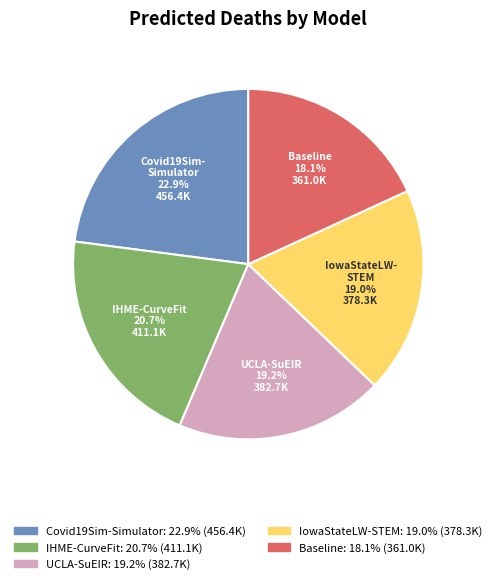

Combined, do IHME-CurveFit and Baseline account for over 50%?

No